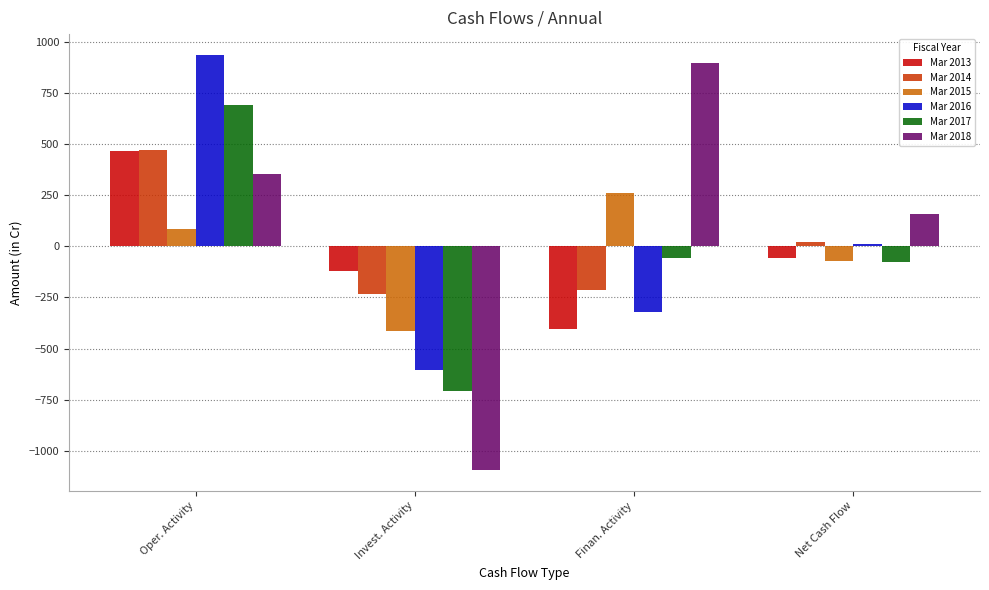

How many bars are there in each group?

6